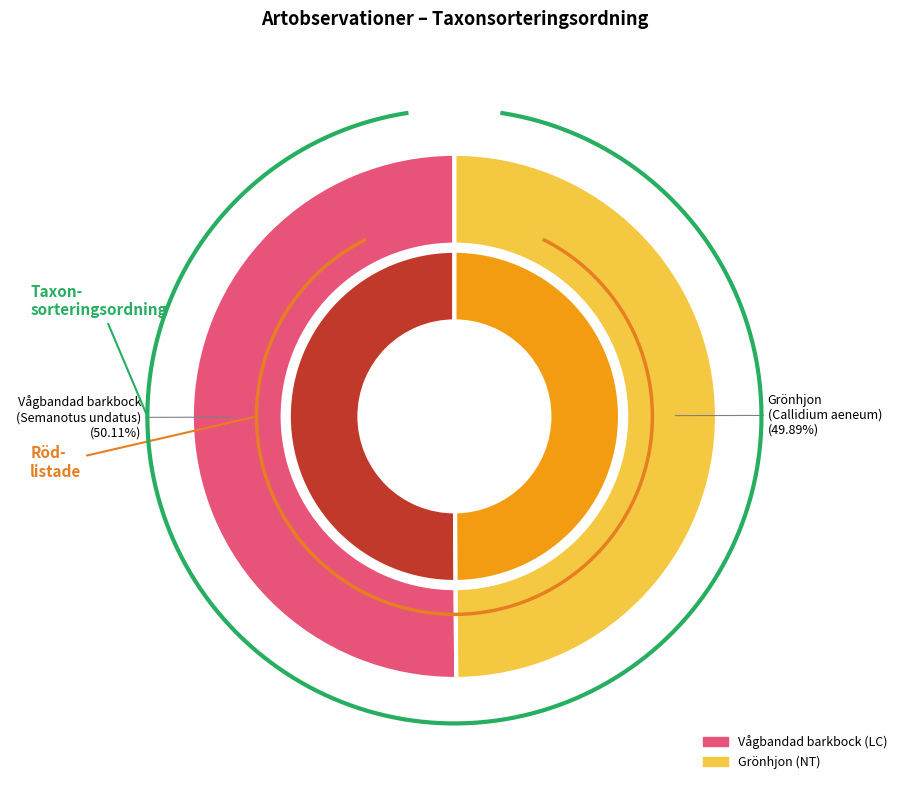

Is it true that Vågbandad barkbock (84957964) is 50% of the pie?

True